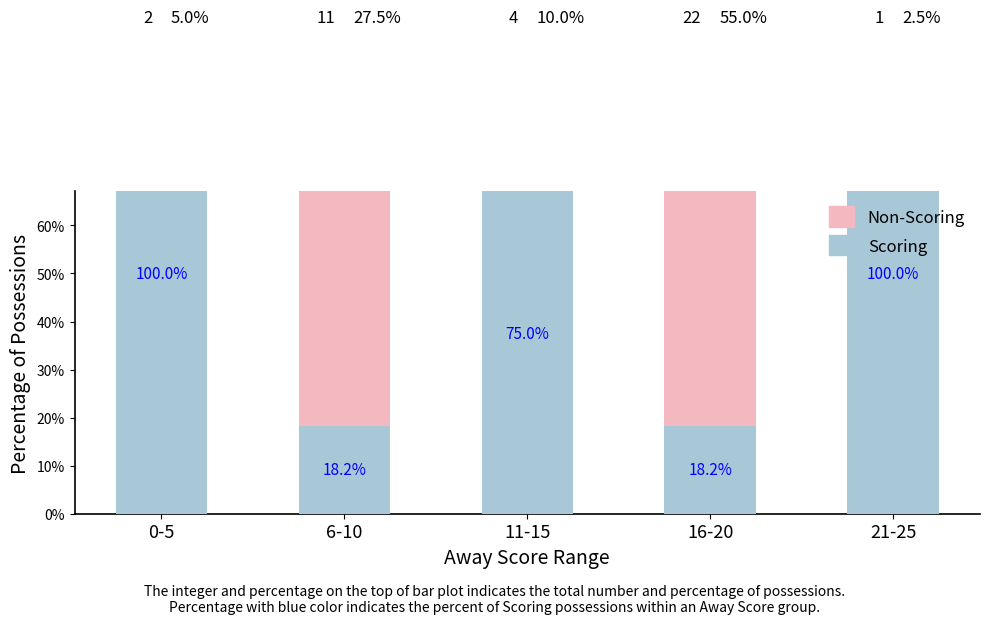

At which label does Scoring (isScoringPosession=1) reach its minimum?

6-10